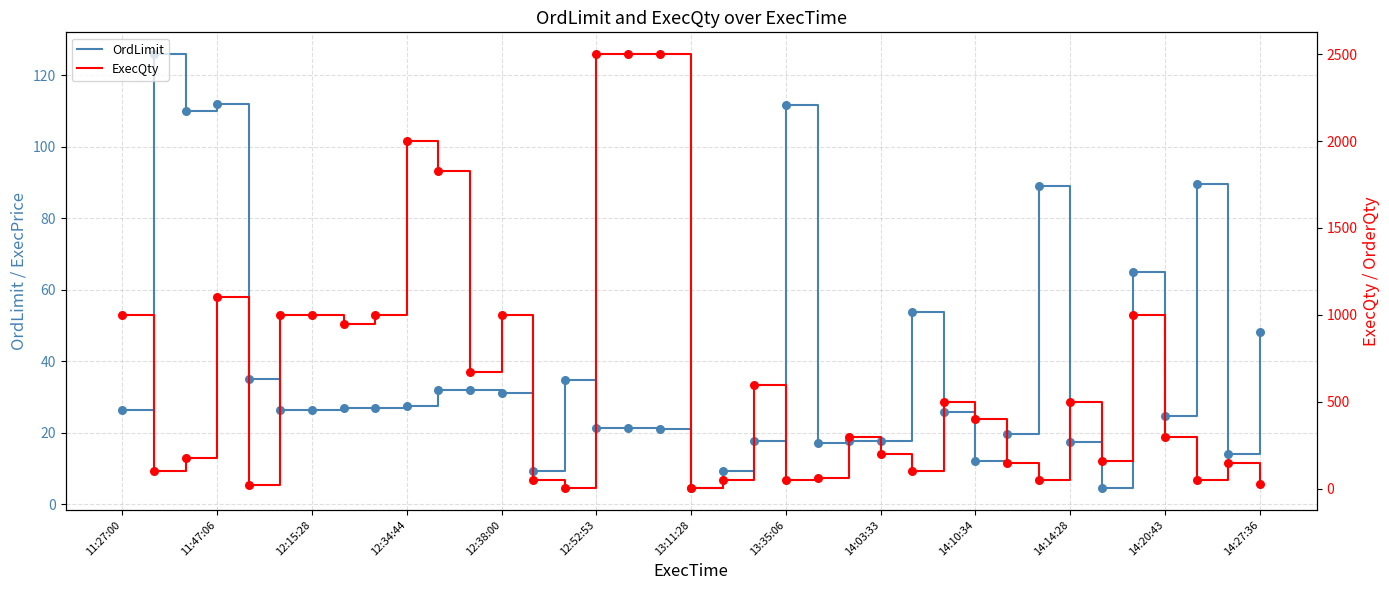

Which series contains the lowest Y value?

ExecQty